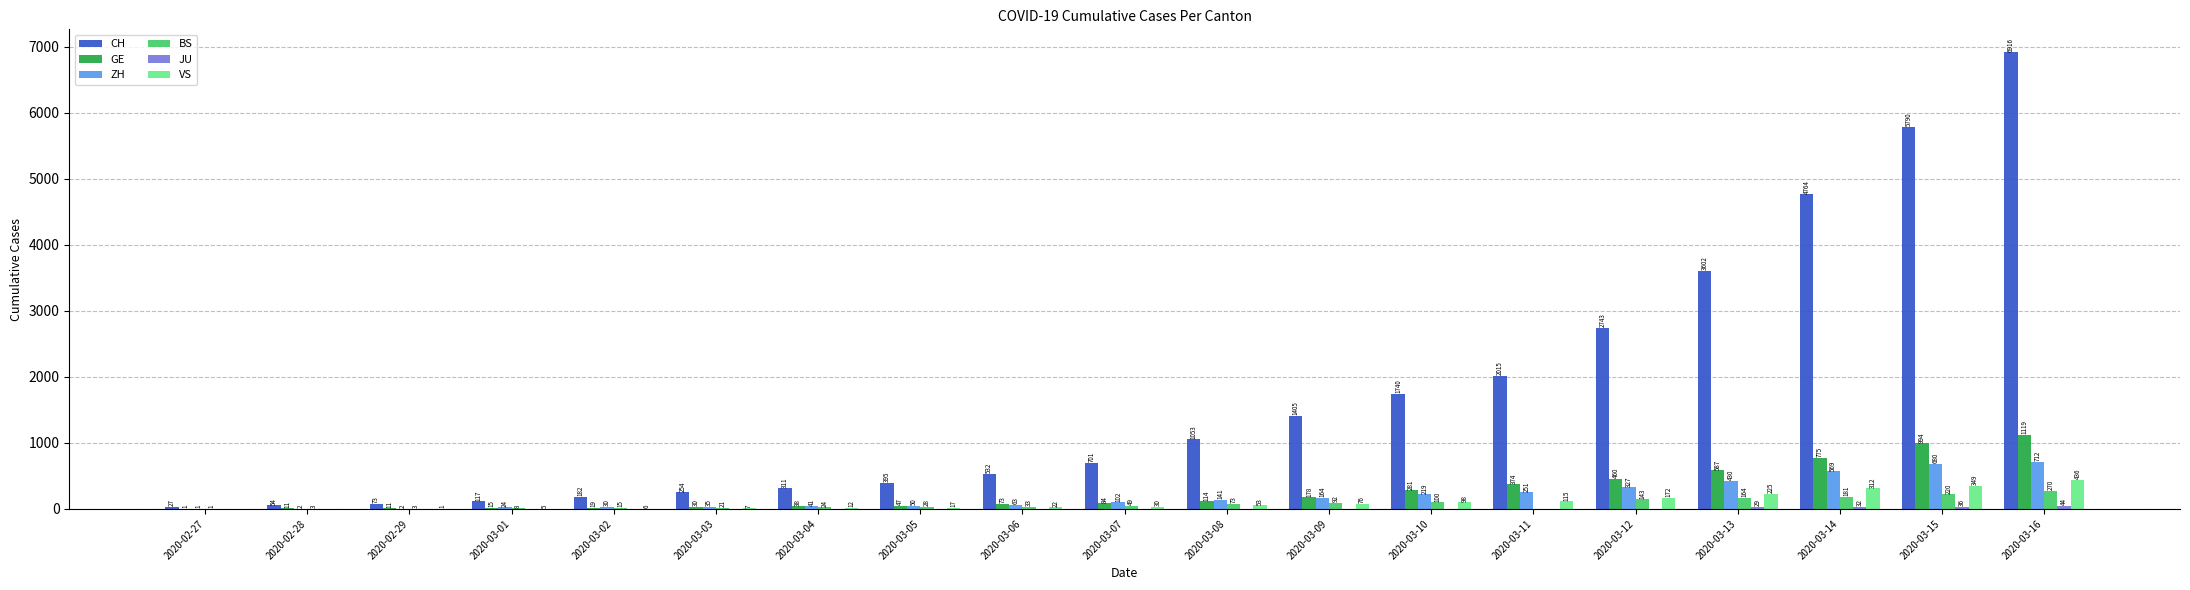

True or false: GE has a value of 38 at 2020-03-04.

True